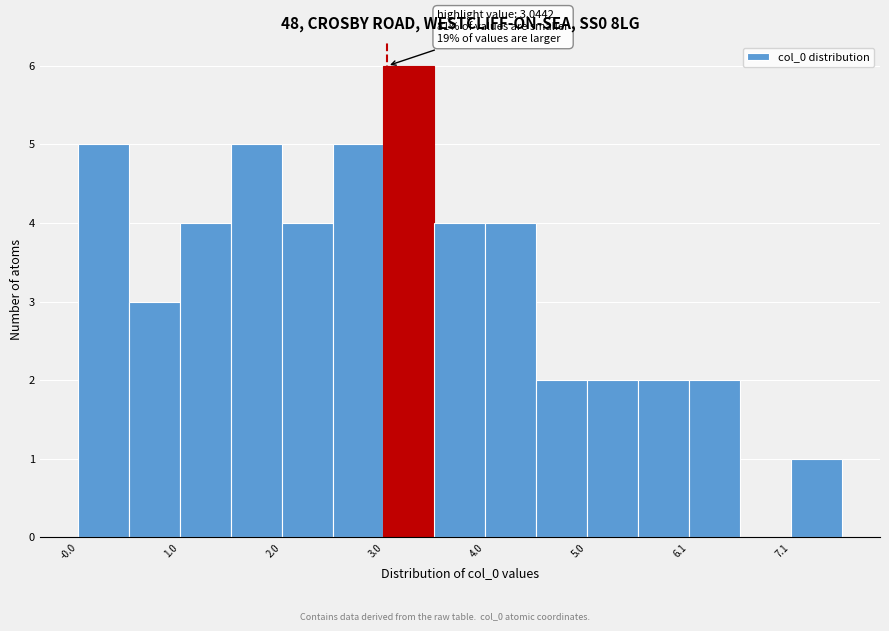

Read against the x-axis, roughly where is the centre of the tallest bar?

3.2